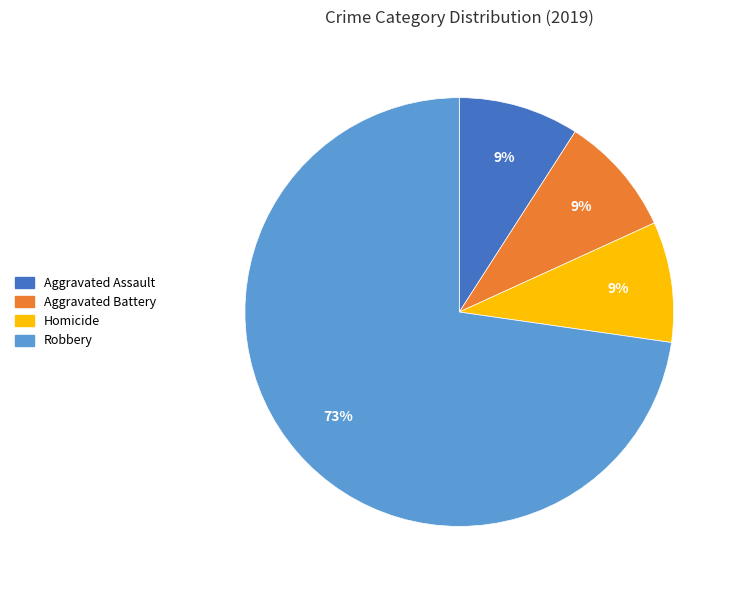

How many segments does this pie chart have?

4